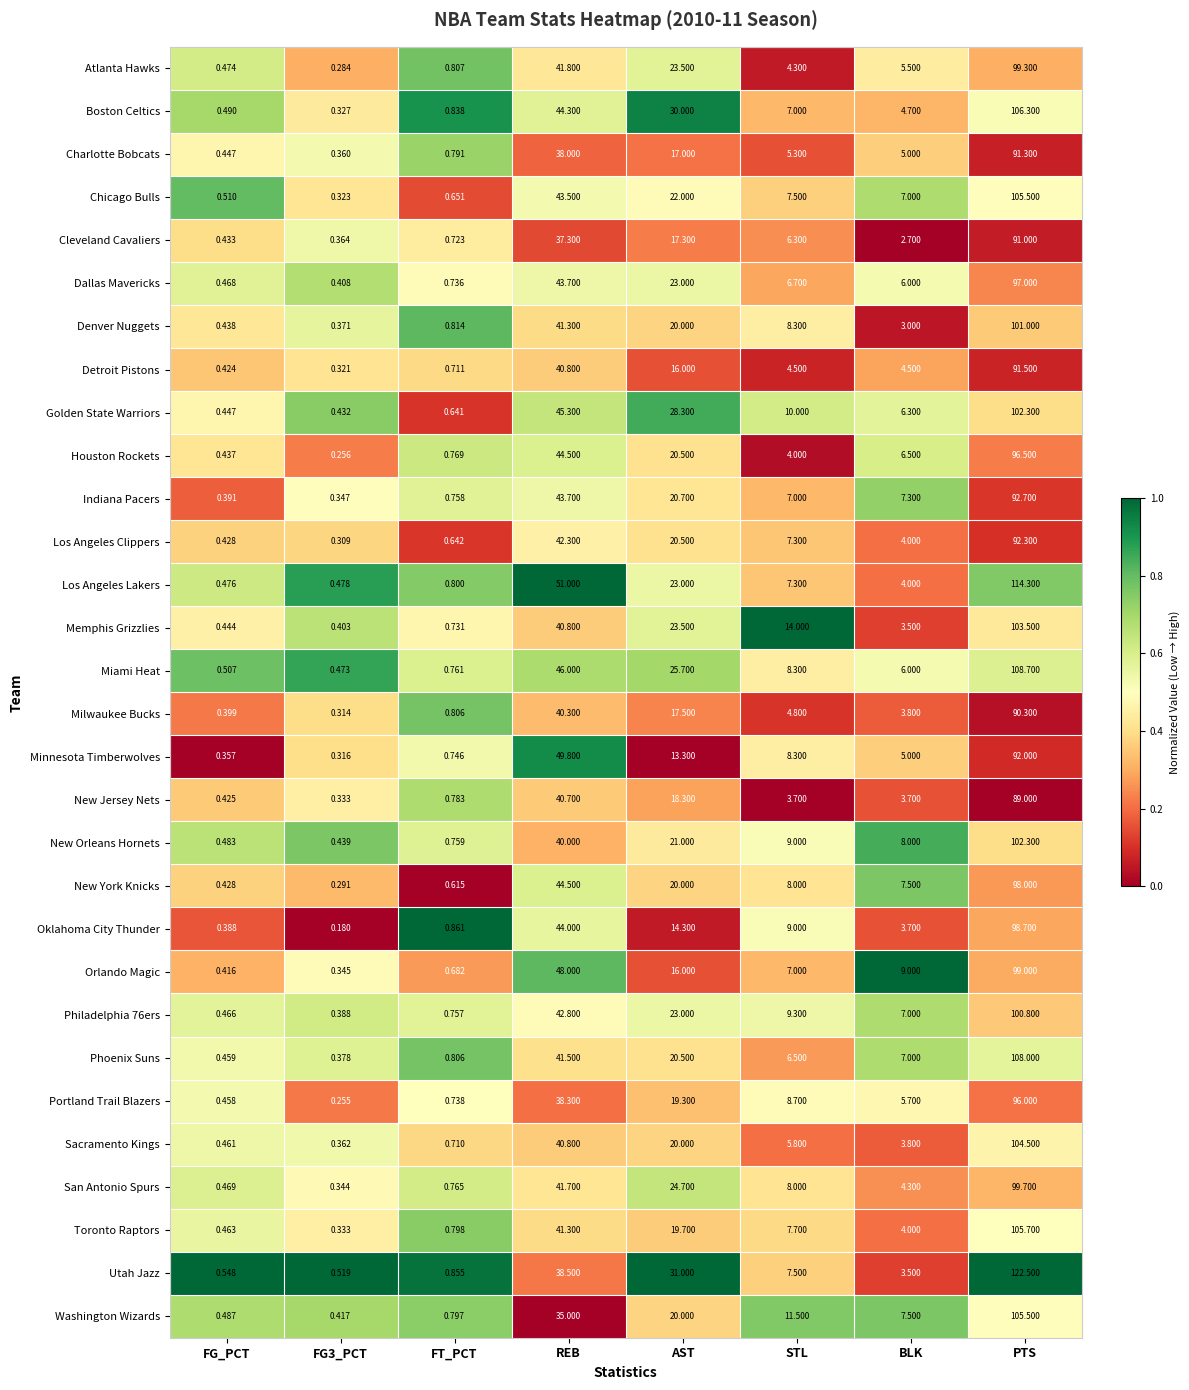

Which series has the largest total across all categories?

Utah Jazz